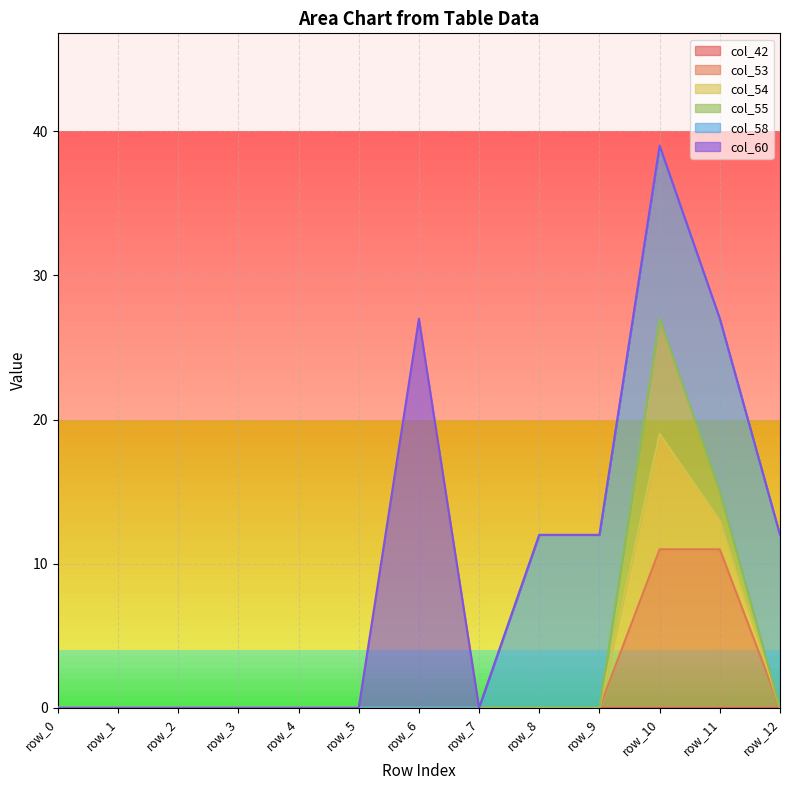

Reading right to left, transcribe all the data shown in this chart.

col_42: 0	0	0	0	0	0	0	0	0	0	0	0	0
col_53: 0	11	11	0	0	0	0	0	0	0	0	0	0
col_54: 0	2	8	0	0	0	0	0	0	0	0	0	0
col_55: 0	2	8	0	0	0	0	0	0	0	0	0	0
col_58: 12	12	12	12	12	0	0	0	0	0	0	0	0
col_60: 0	0	0	0	0	0	27	0	0	0	0	0	0